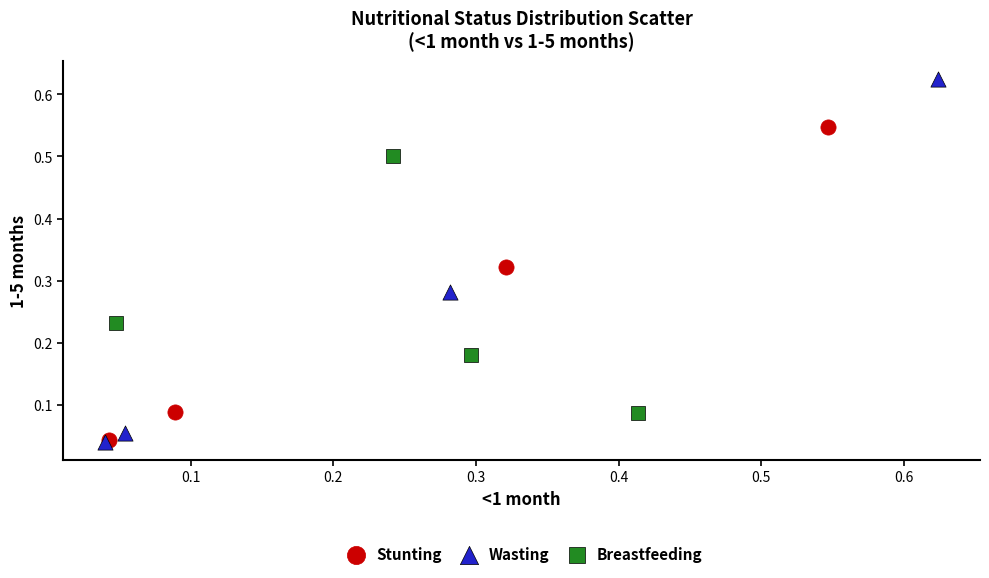

Which series contains the highest Y value?

Wasting